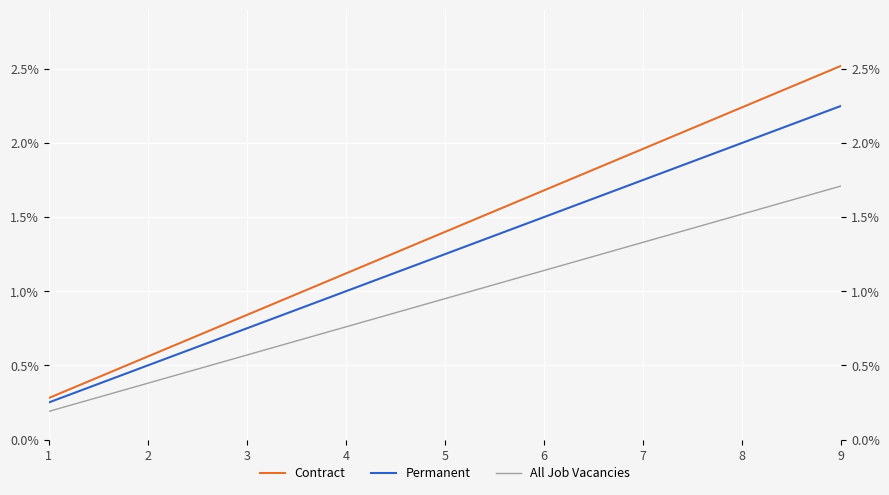

At which category is the sum across all series the highest?

9